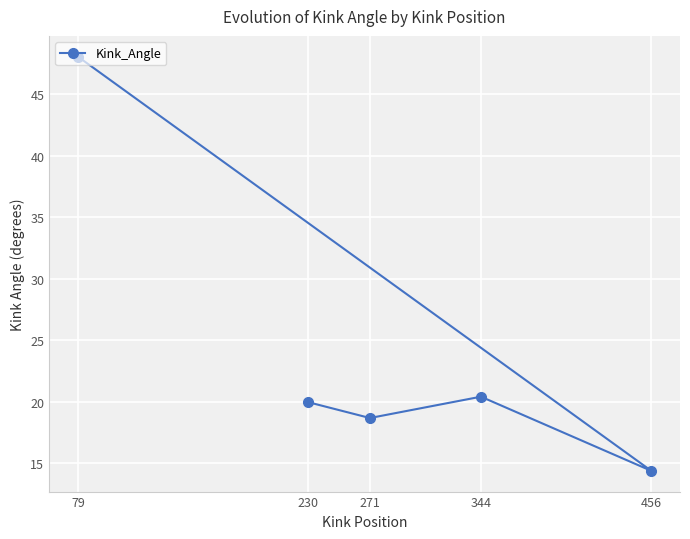

Between 456 and 344, which is larger?

344